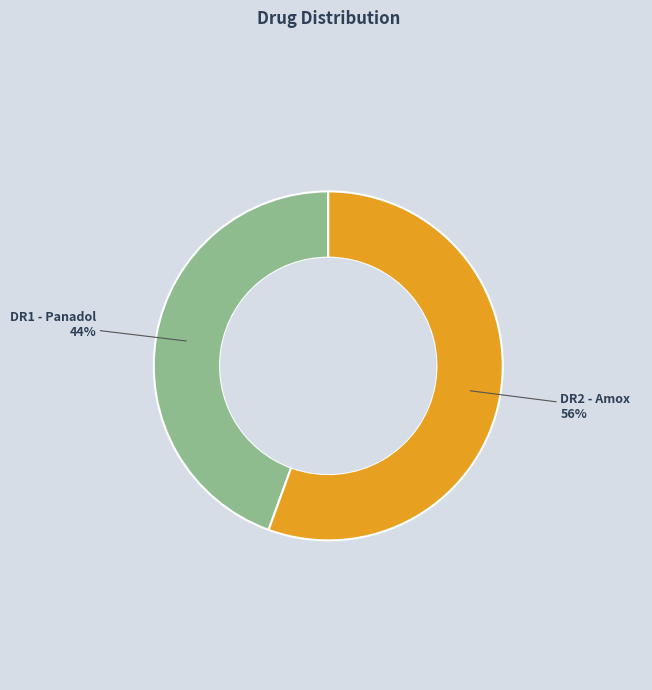

Which category accounts for the majority?

DR2 - Amox